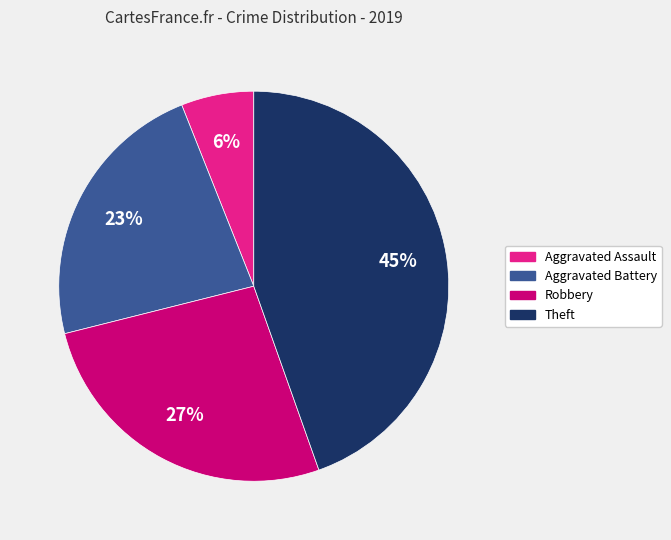

Approximately how many times larger is the value at Robbery compared to Aggravated Battery?

1.2